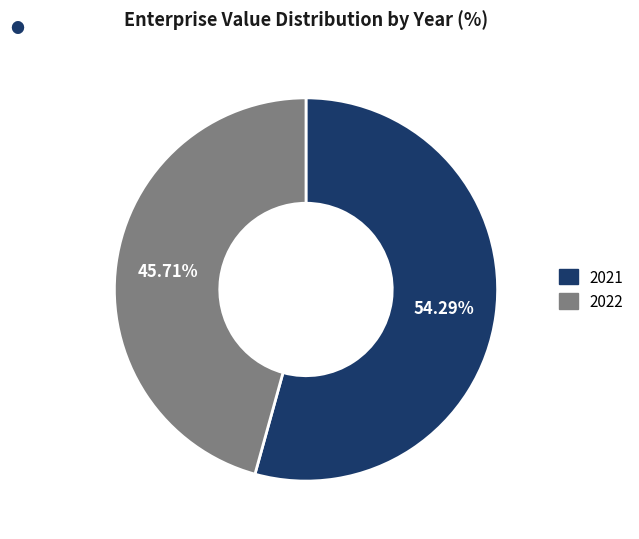

How many slices are in this pie chart?

2